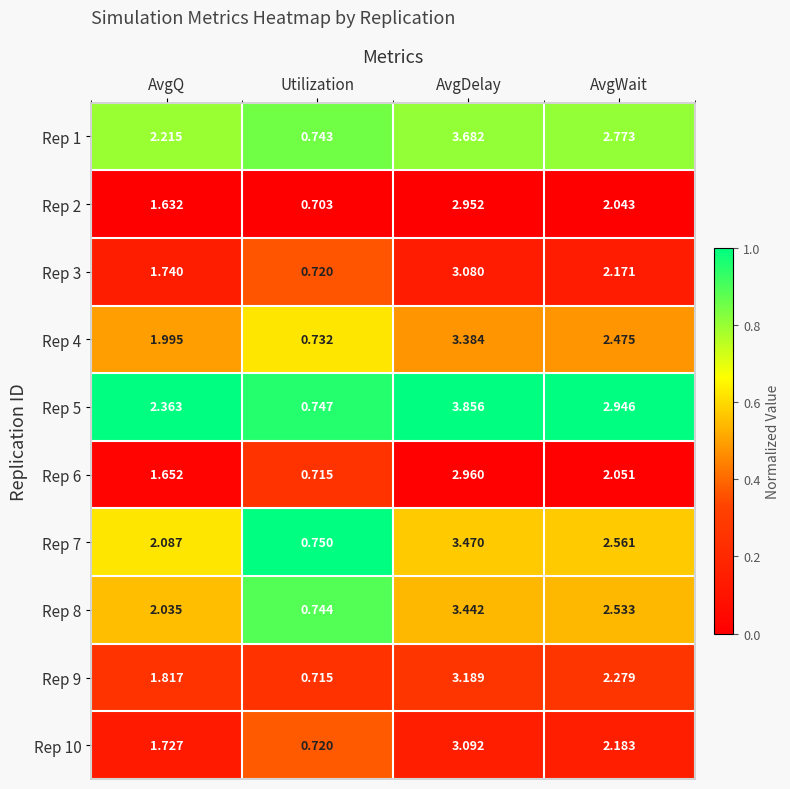

Which series has the largest total across all categories?

Rep 5